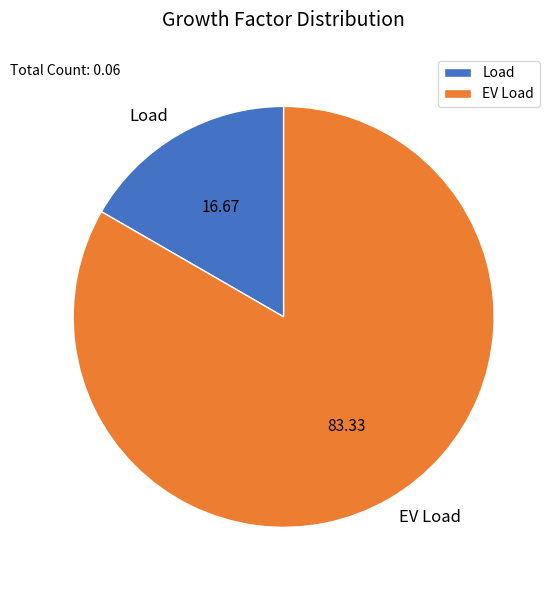

True or false: EV Load accounts for 69% of the total.

False